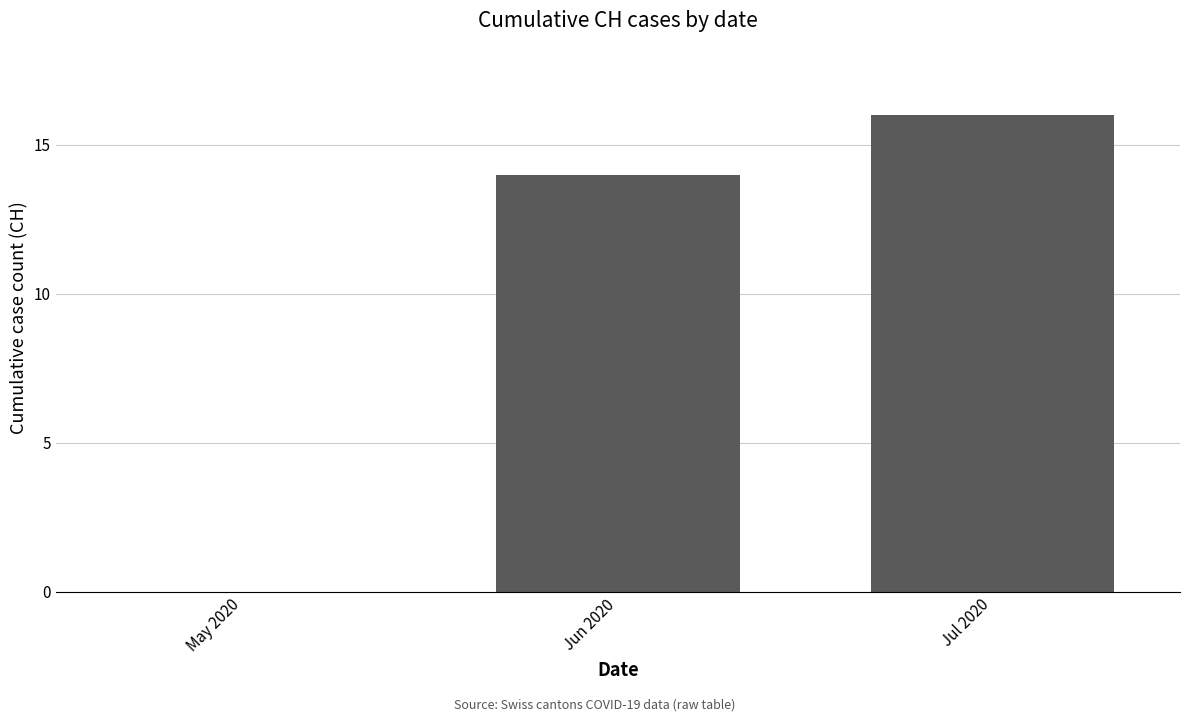

Between Jun 2020 and Jul 2020, which is larger?

Jul 2020